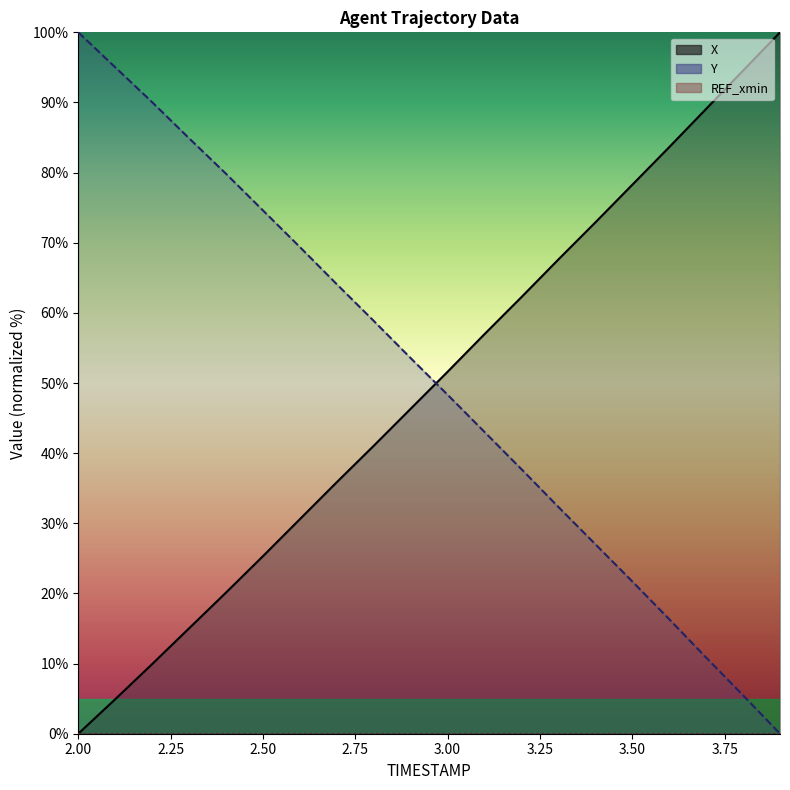

True or false: X and Y cross at least once.

True